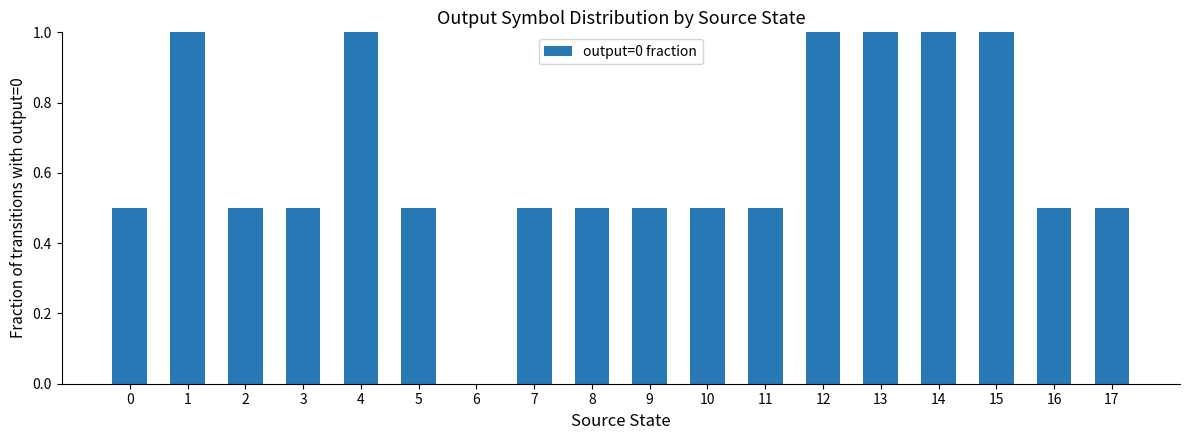

How many values are between 0 and 1?

18